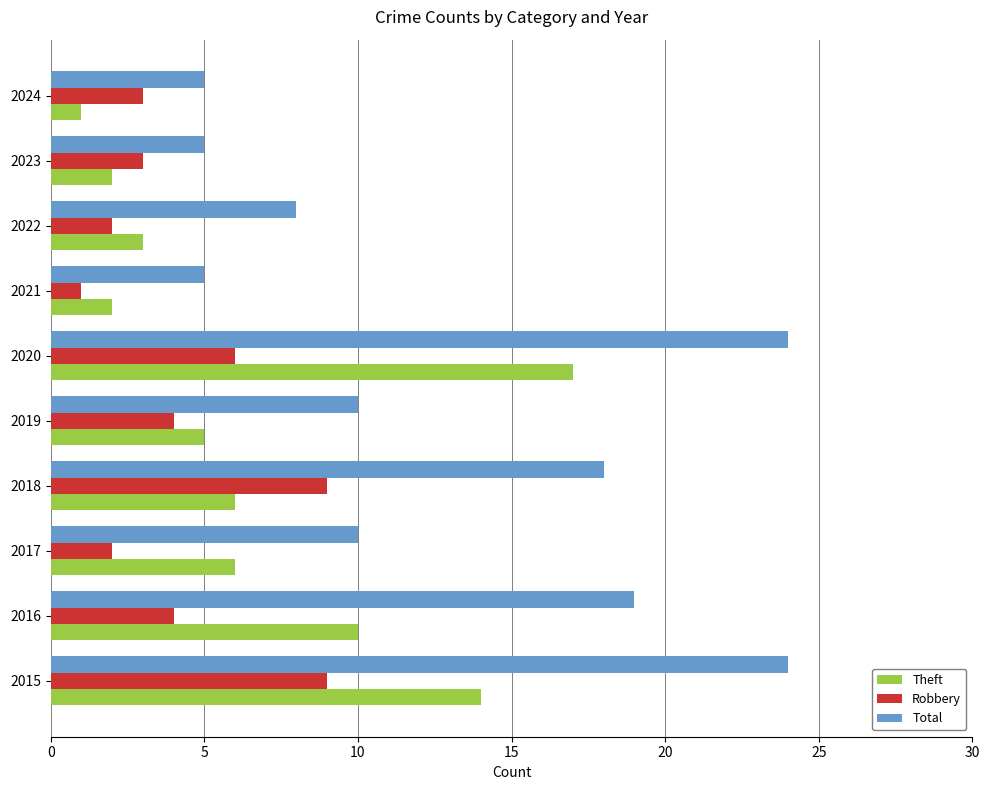

List the series in order of their overall mean, highest first.

Total, Theft, Robbery